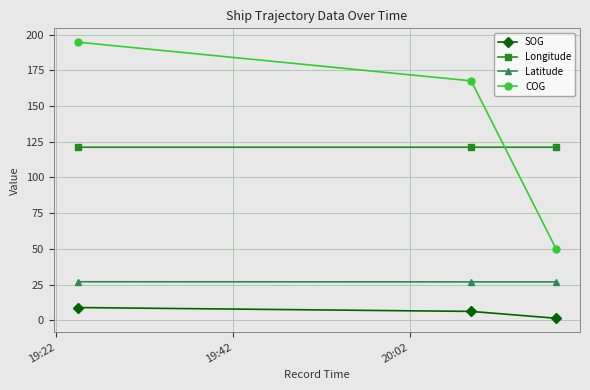

What is the greatest value displayed?

194.7